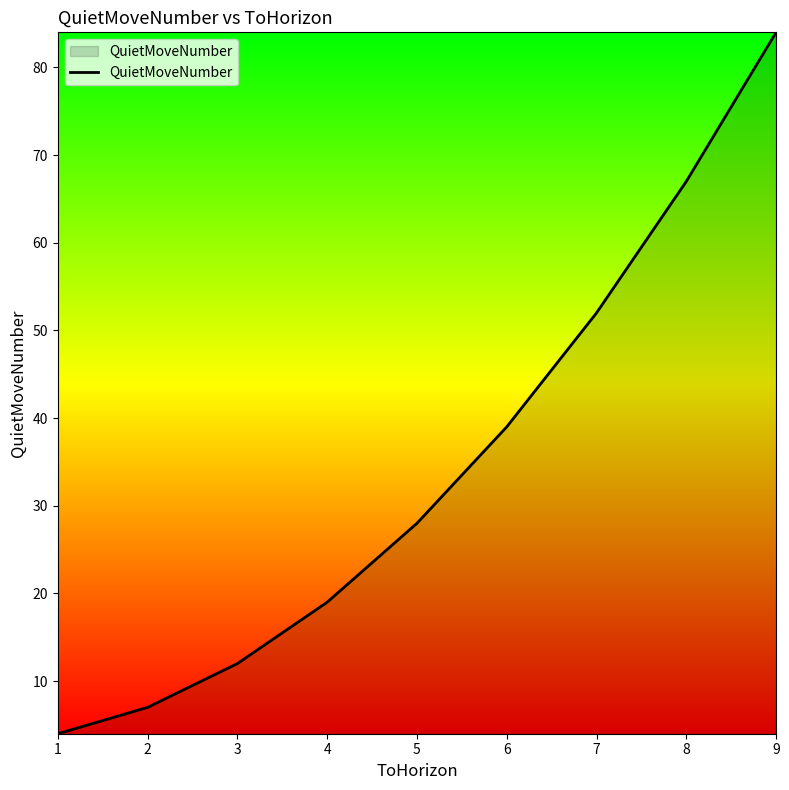

What is the sum of all values?

312